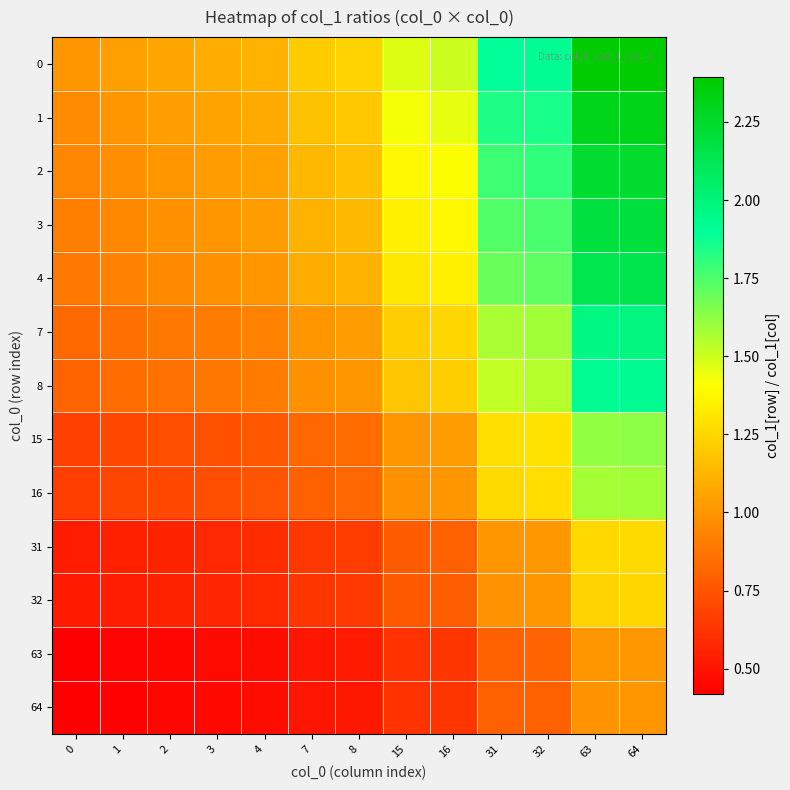

Which has a higher value, 15 or 63?

63